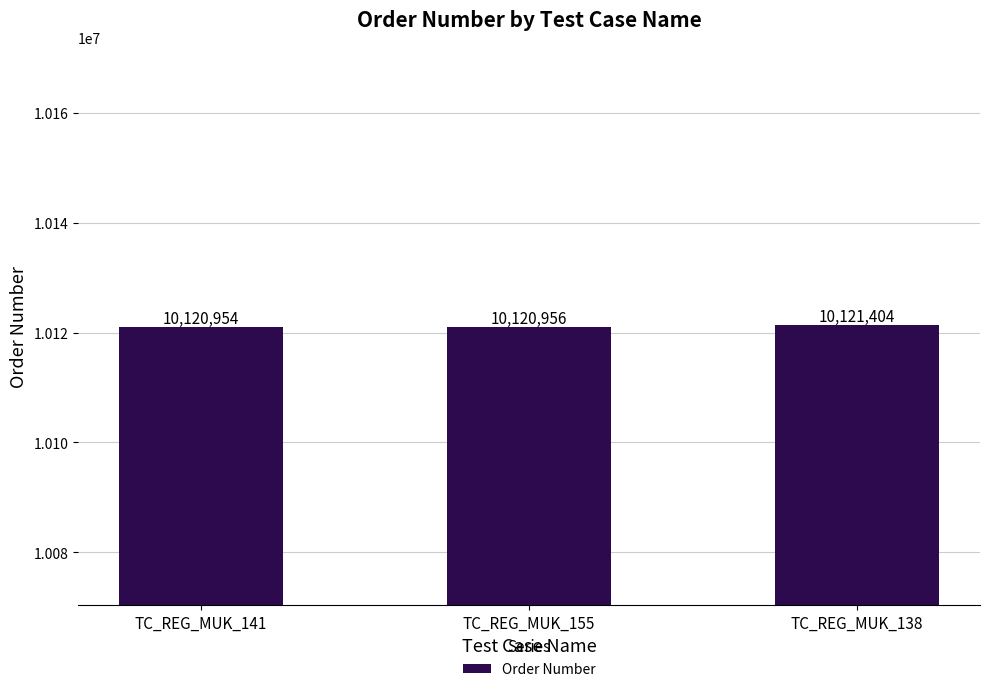

What is the difference between the values at TC_REG_MUK_138 and TC_REG_MUK_155?

448